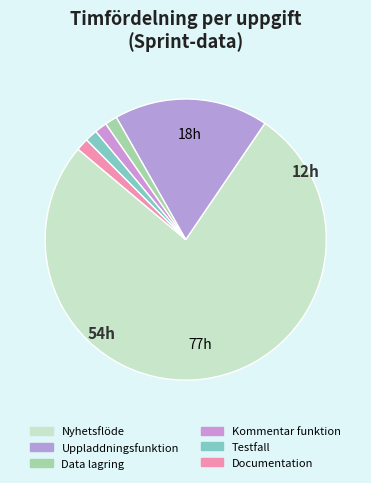

How many slices are in this pie chart?

6